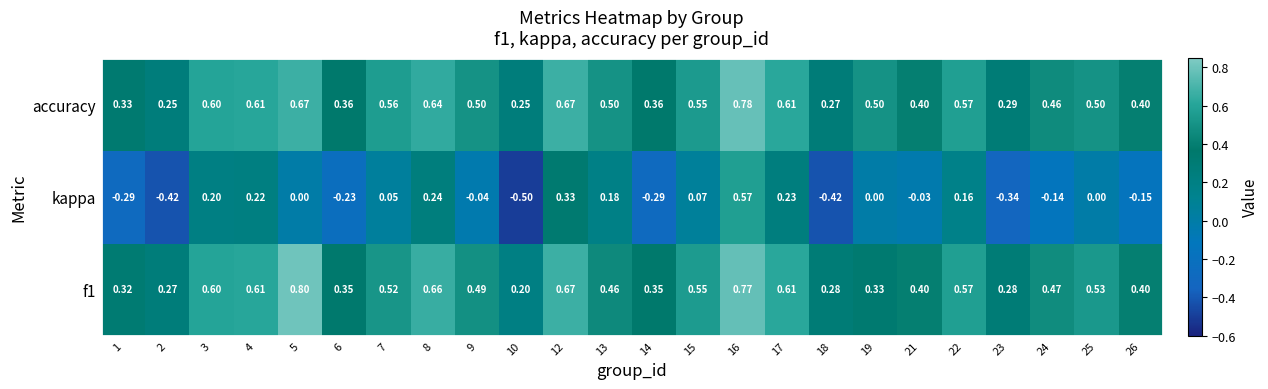

Which series has the largest total across all categories?

accuracy